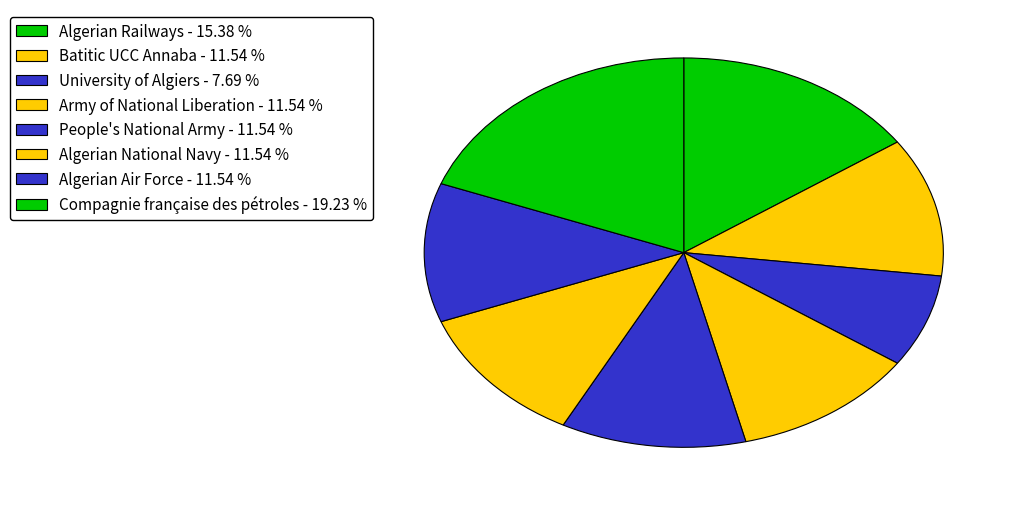

Which category has the smallest portion of the pie?

University of Algiers